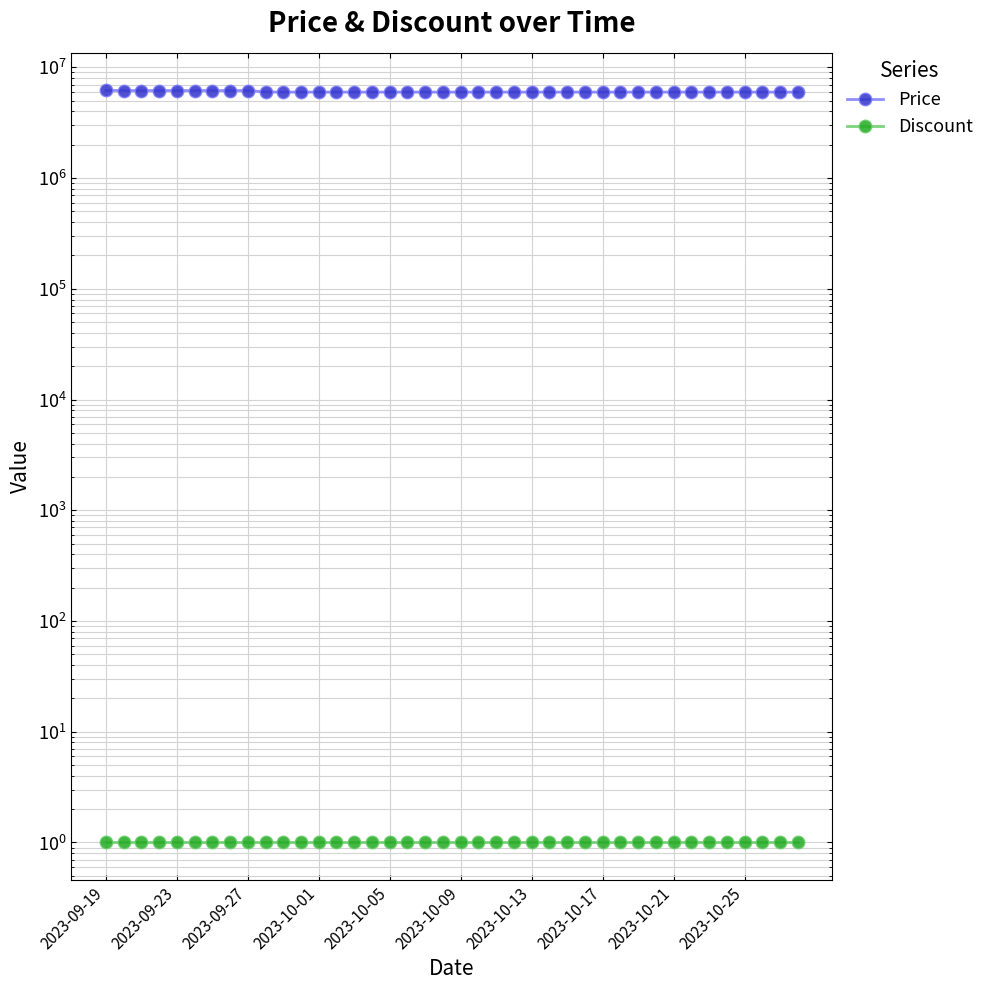

Which series has the largest range (max minus min)?

Price